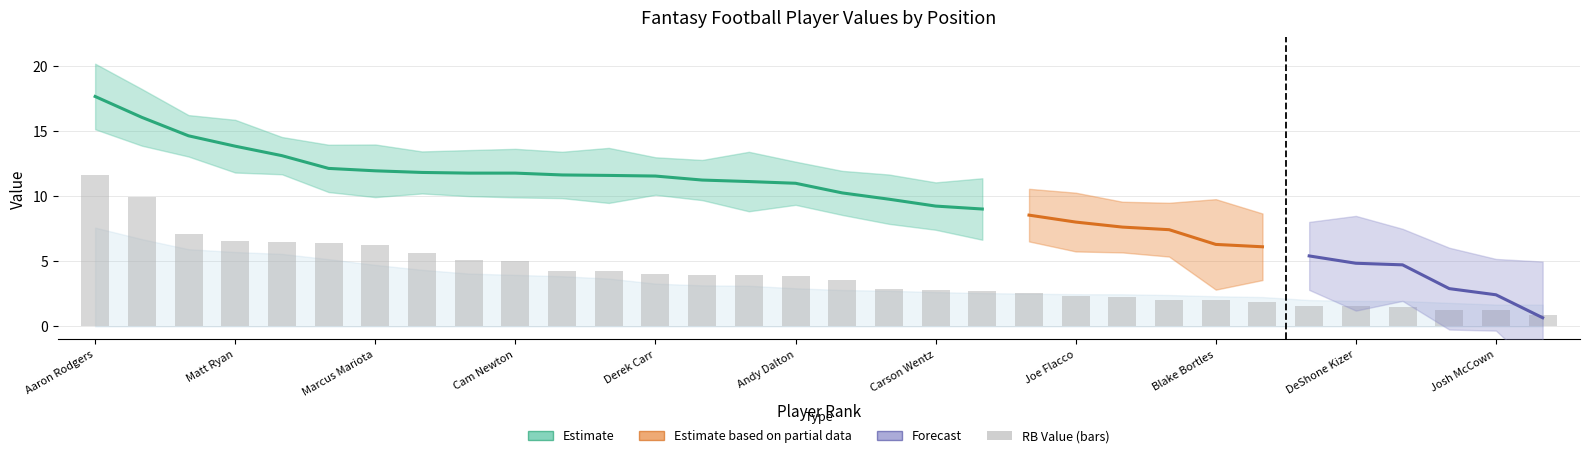

Which category has the lowest value in the QB VAL series?

Deshaun Watson